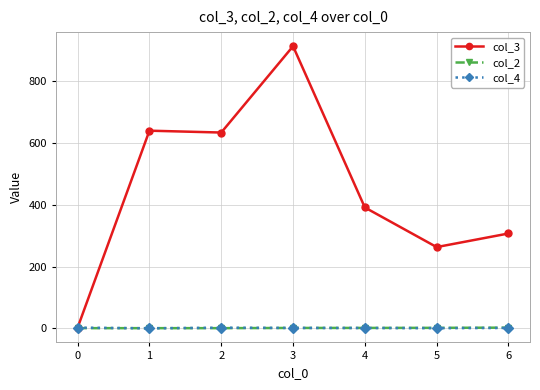

Count the col_4 values in the range 1 to 2.

4